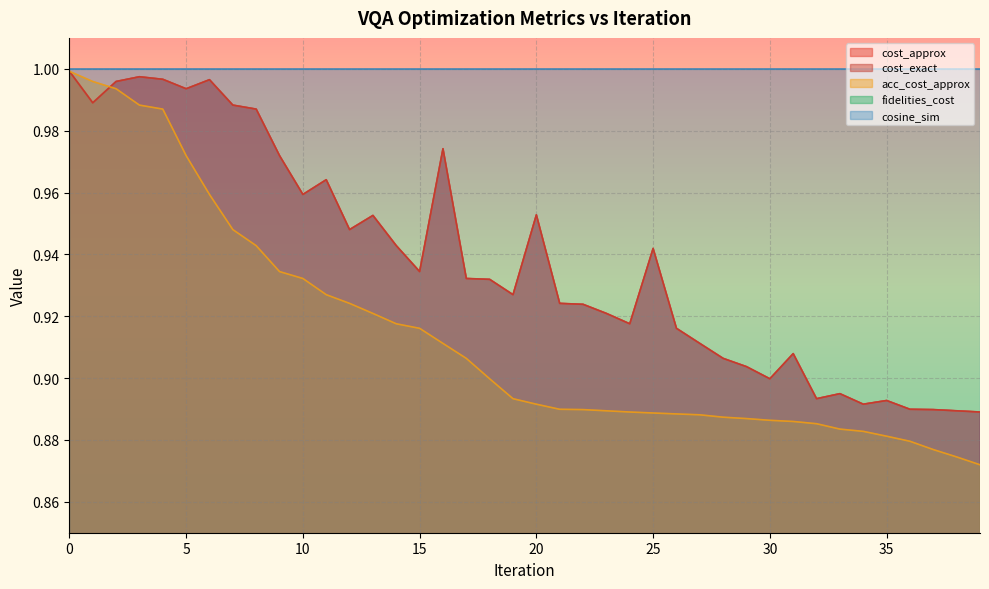

What is the sum of the cost_approx values at 30 and 20?

1.9